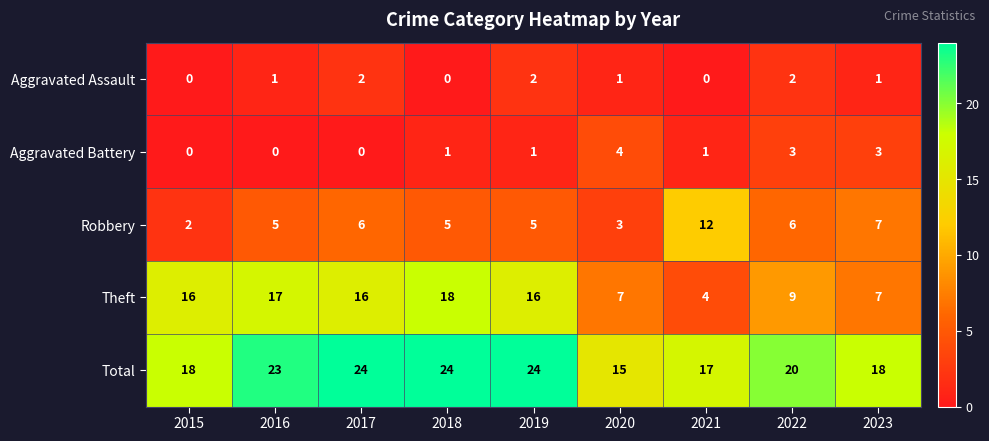

Read the Theft value at 2017, to the nearest 5.

15